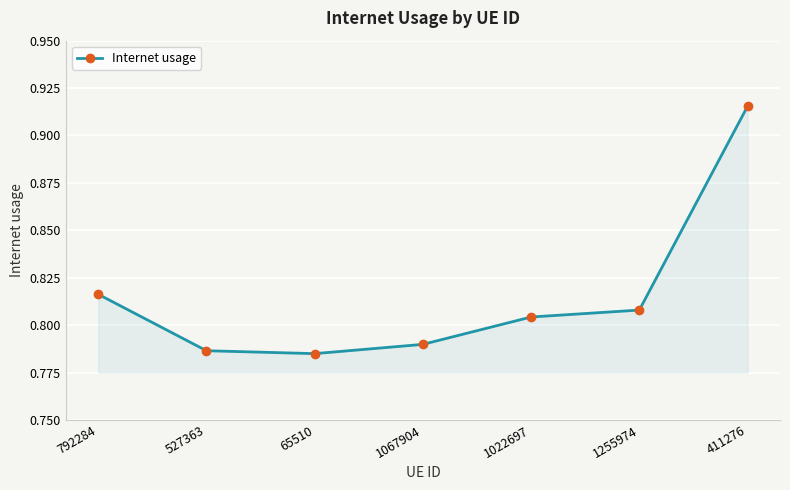

True or false: the data has more than 1 interior local peaks.

False